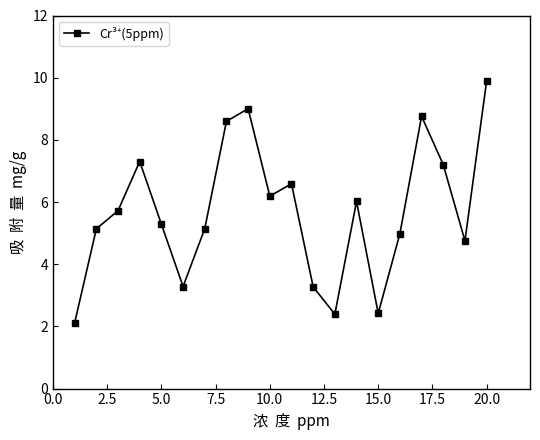

What is the difference between the second highest and minimum values?

6.9